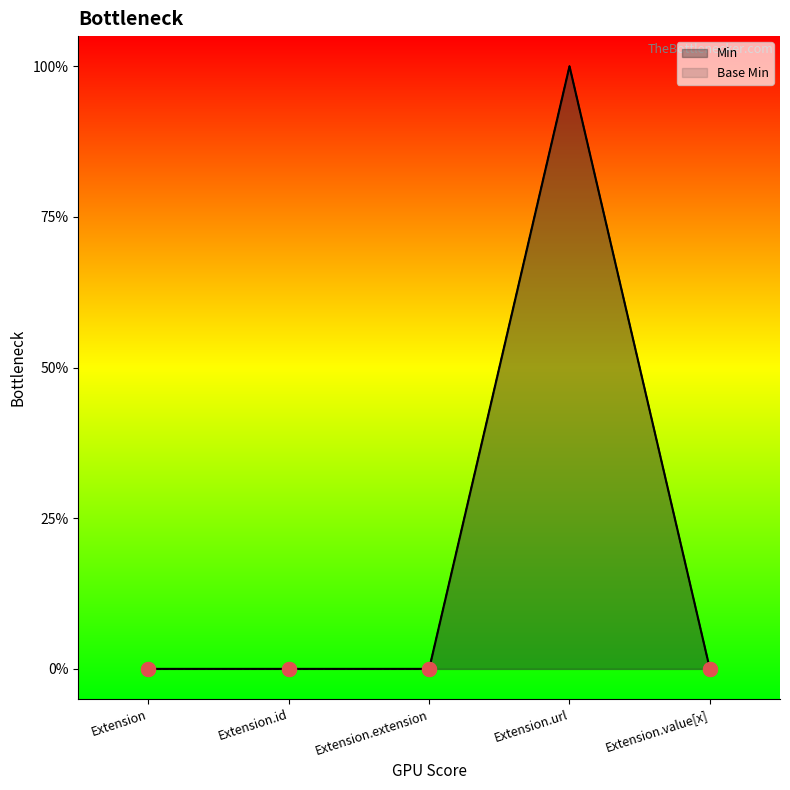

How many values in Min are above zero?

1